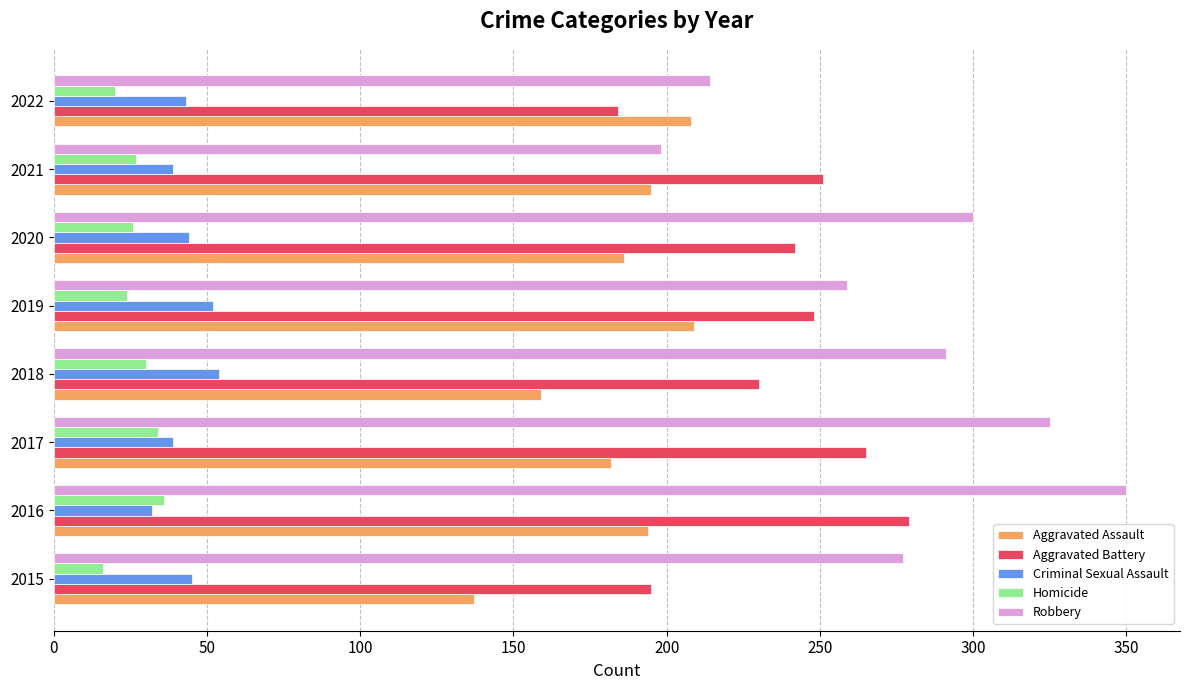

How many values in the Aggravated Battery series are below 248?

4